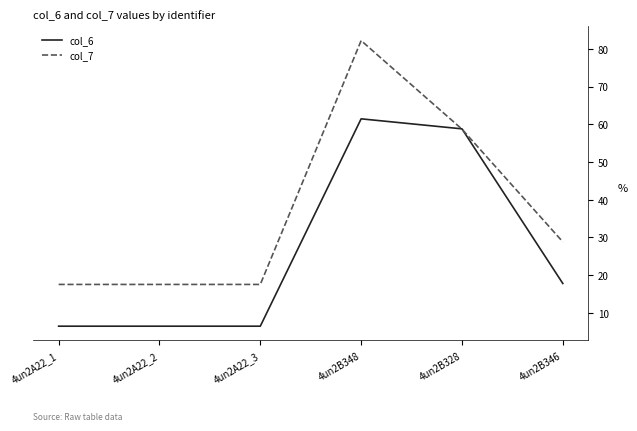

List the series in order of their peak value, lowest first.

col_6, col_7